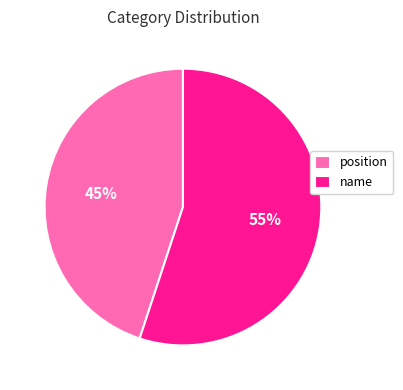

Does name represent more than half of the total?

Yes